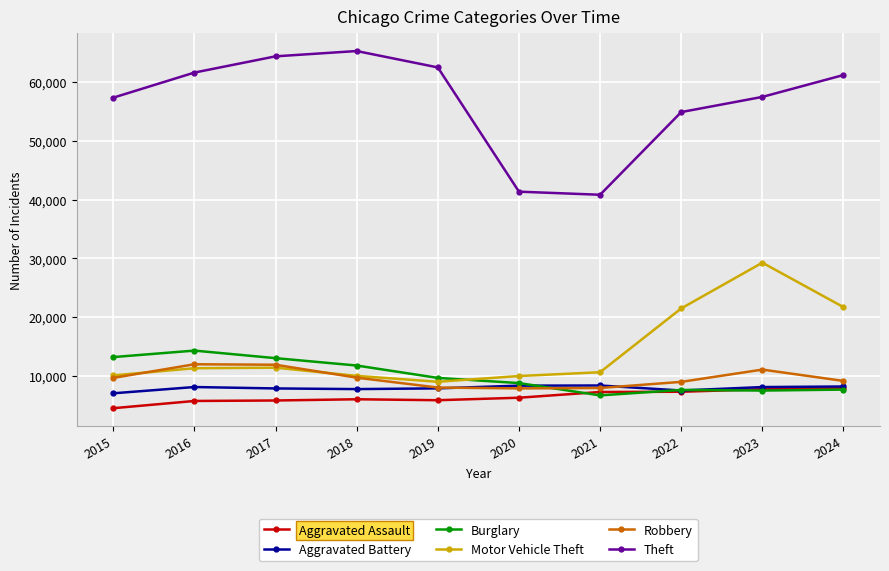

True or false: Theft and Motor Vehicle Theft cross at least once.

False